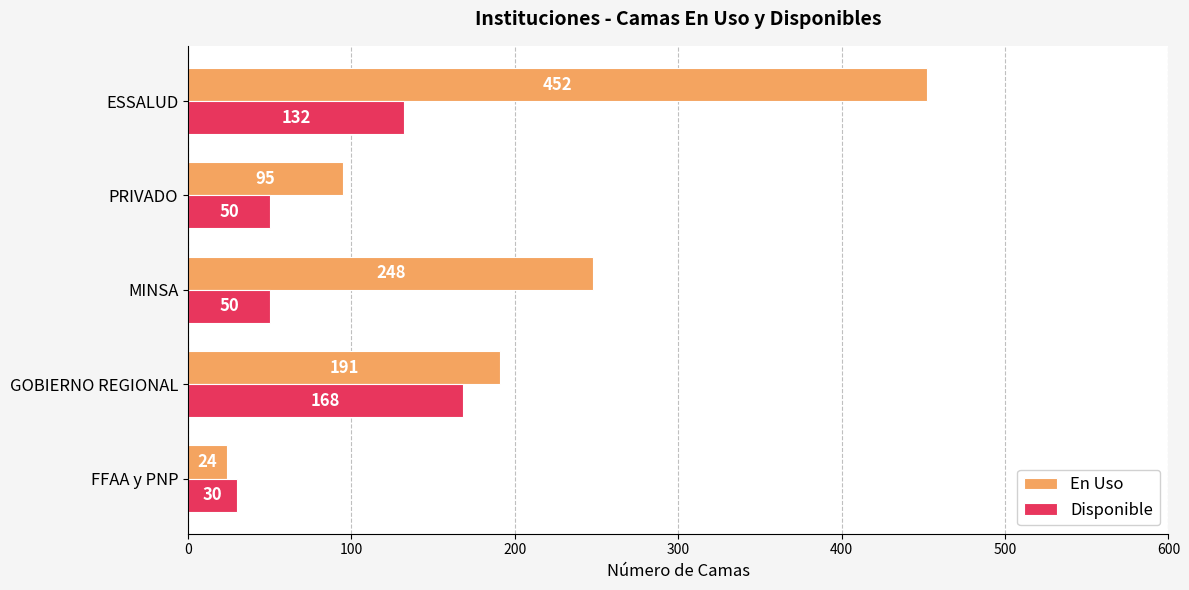

The En Uso series shows 139 at ESSALUD. True or false?

False